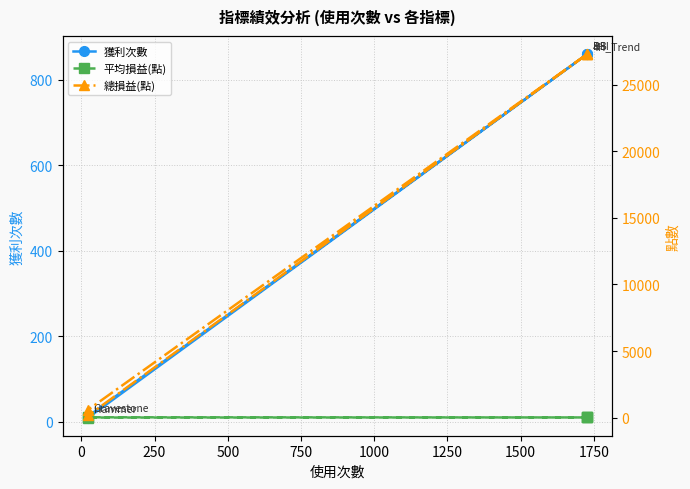

Which series has the largest range (max minus min)?

總損益(點)